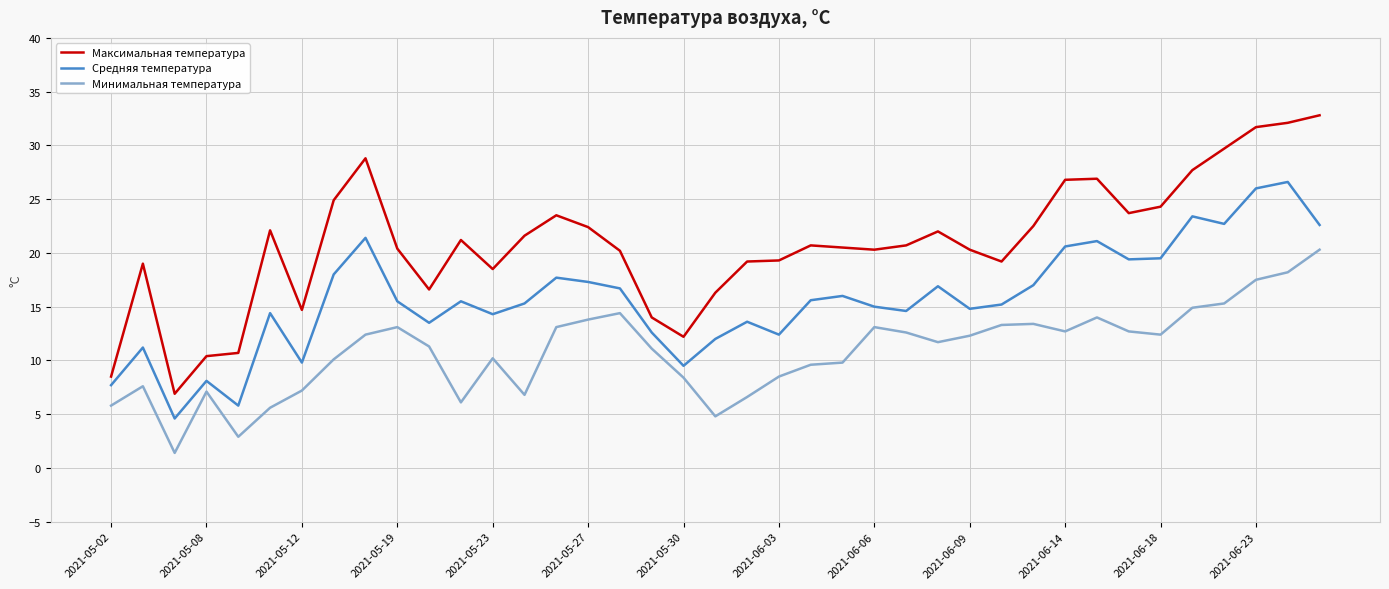

What is the difference between the maximum and minimum values in the Средняя температура series?

22.0